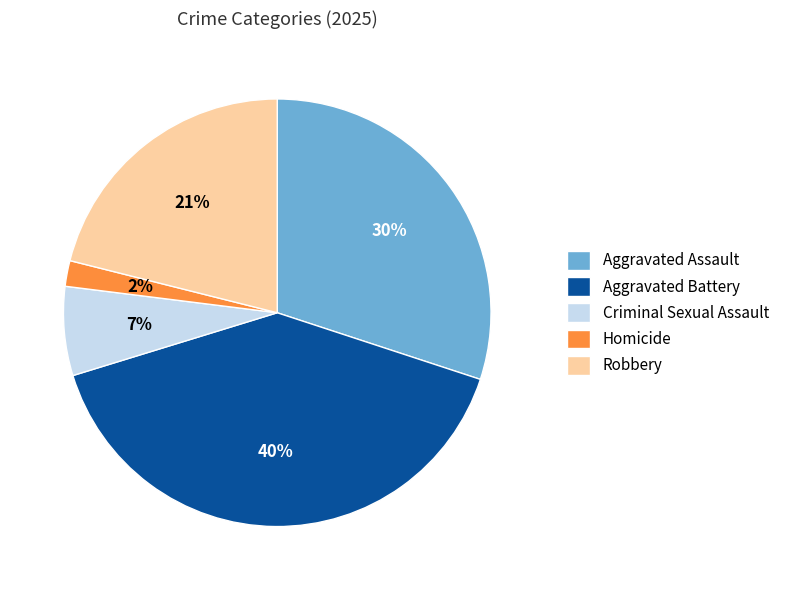

Does Robbery account for over 50% of the chart?

No